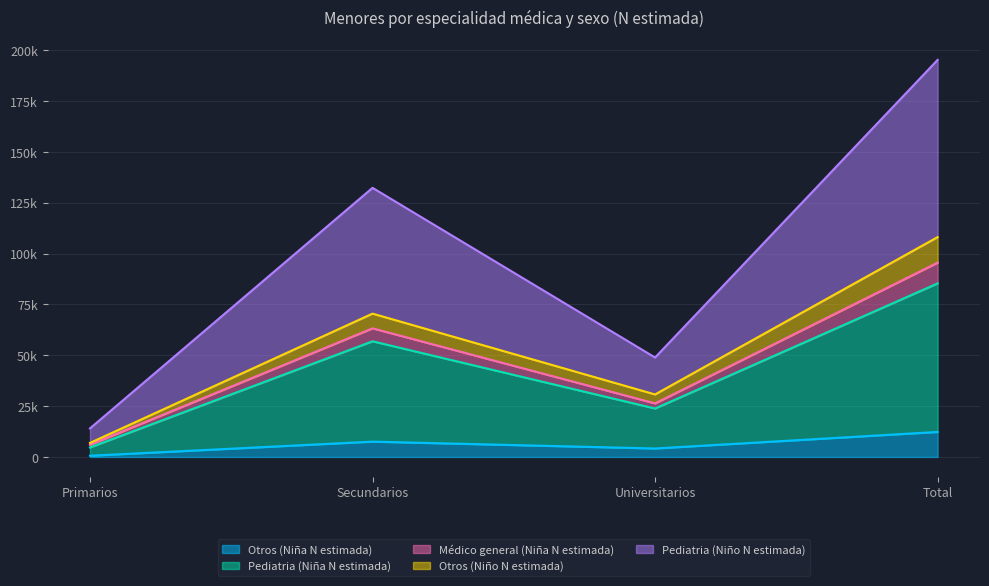

At how many categories does at least one series exceed 159677?

1